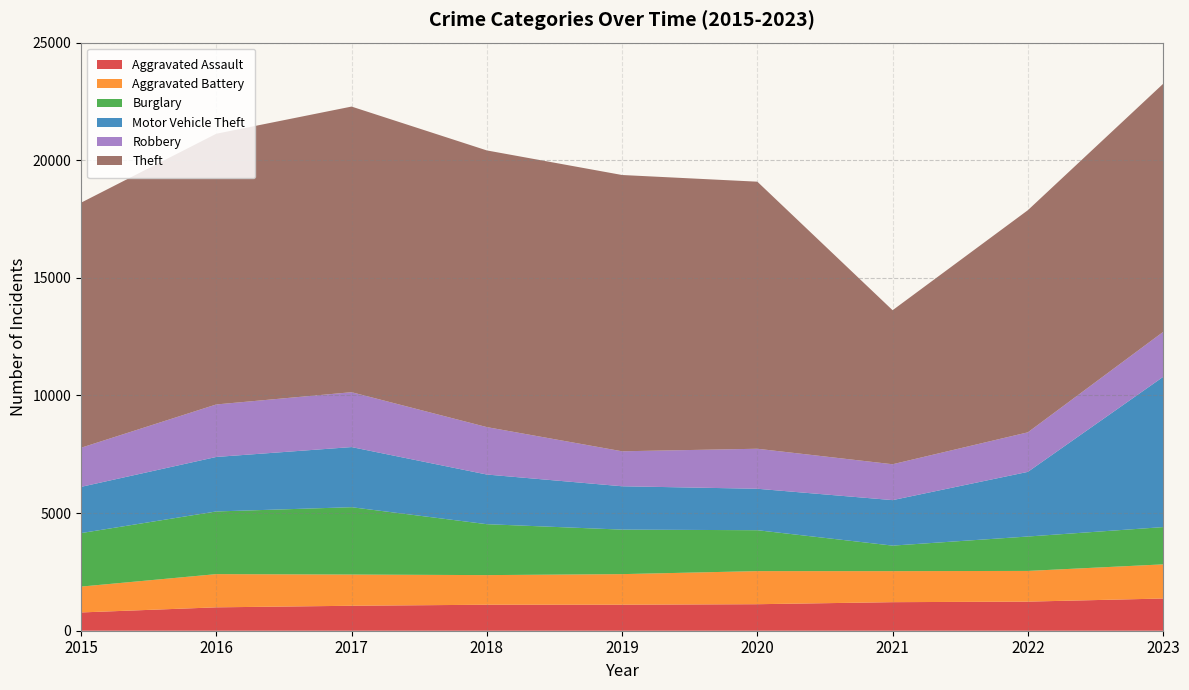

Reading left to right, what are all the values shown in this chart?

Aggravated Assault: 777	994	1061	1105	1106	1127	1214	1237	1369
Aggravated Battery: 1099	1412	1327	1259	1300	1407	1319	1305	1452
Burglary: 2274	2664	2863	2165	1892	1739	1085	1463	1584
Motor Vehicle Theft: 1965	2317	2556	2111	1843	1762	1934	2748	6386
Robbery: 1663	2232	2333	2016	1487	1701	1525	1681	1911
Theft: 10417	11508	12142	11762	11745	11353	6548	9443	10547